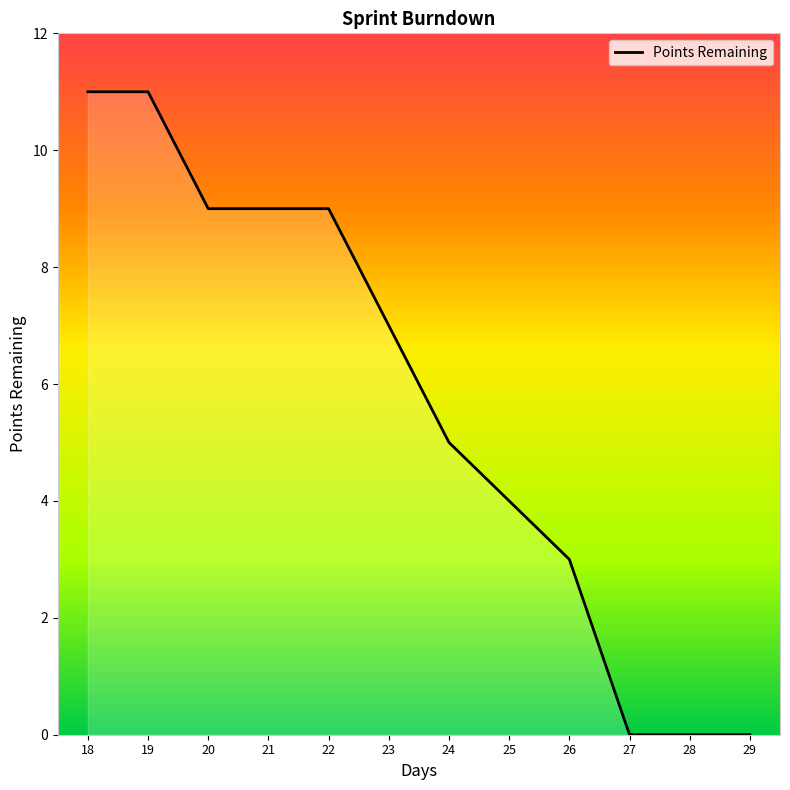

What is the greatest value displayed?

11